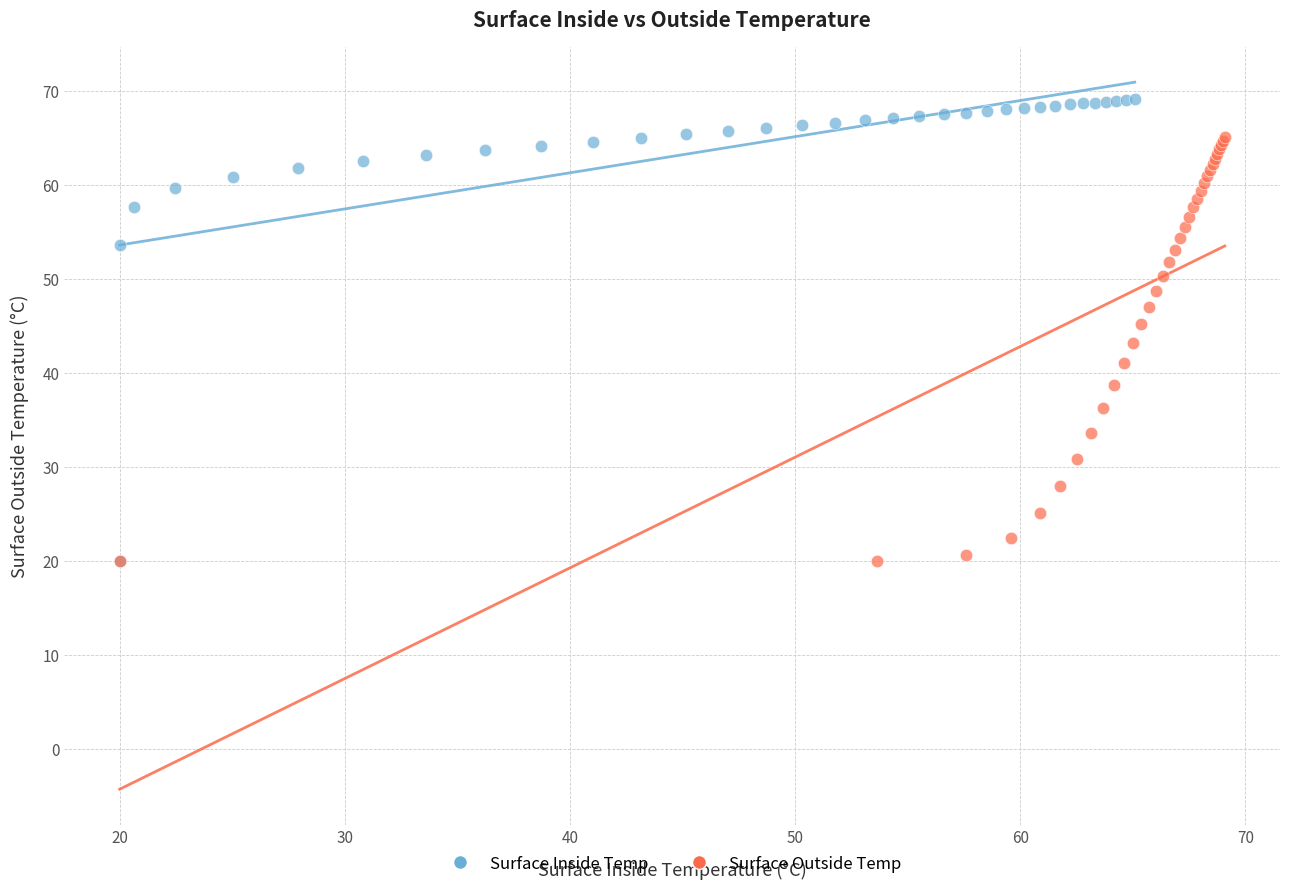

Which series contains the highest Y value?

Surface Inside Temp